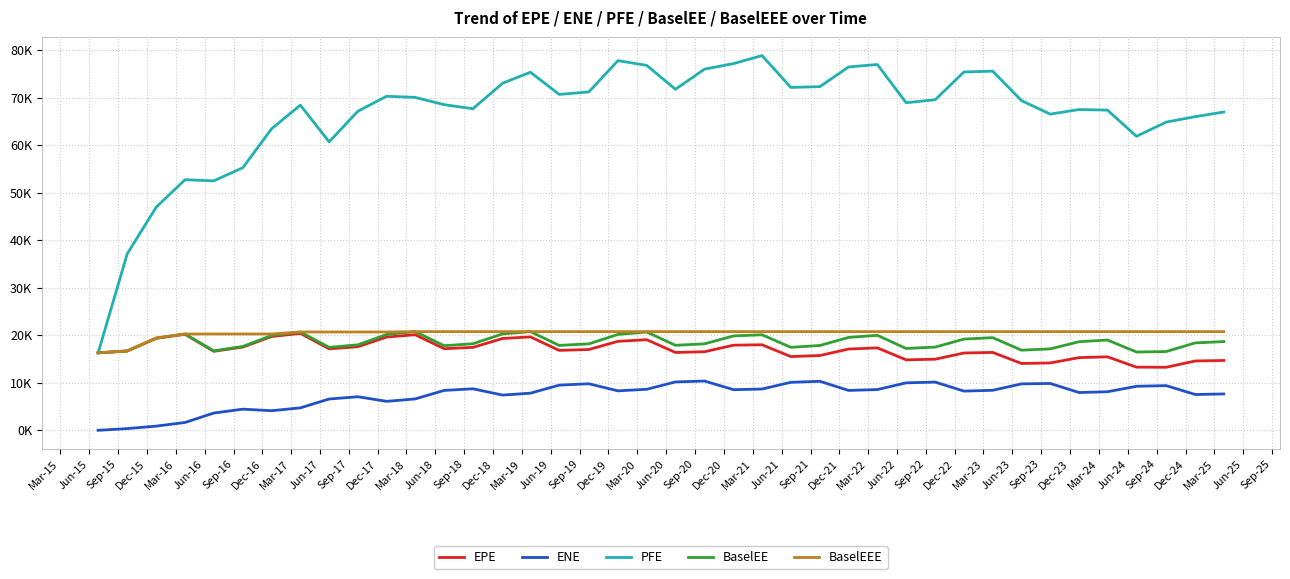

How many interior local valleys does the EPE series have?

9